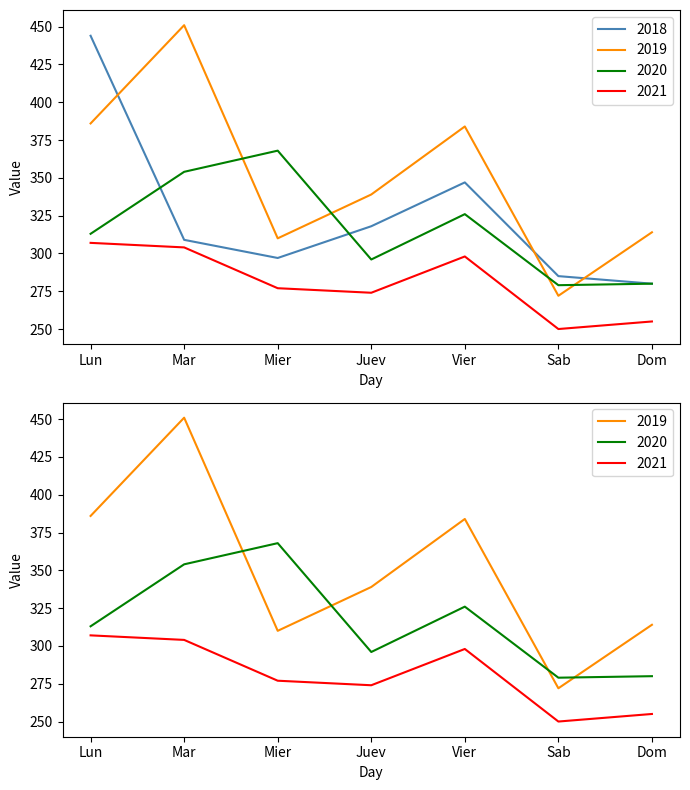

What are all the series names shown in the legend?

2018, 2019, 2020, 2021